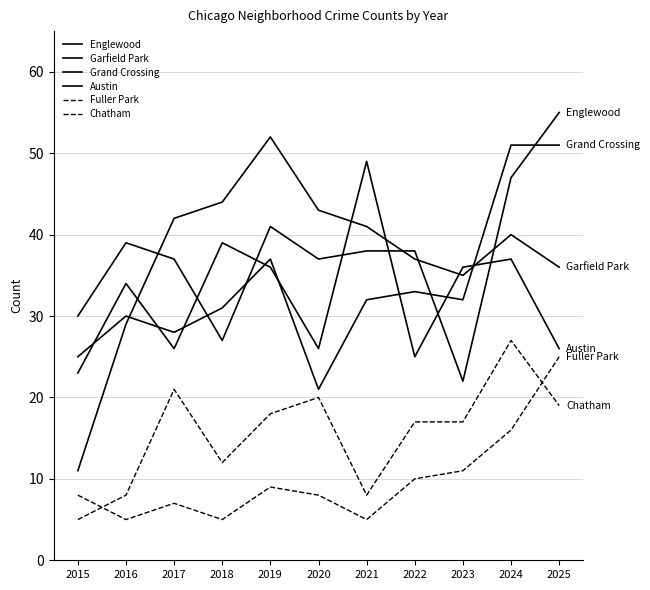

How many lines are shown in the chart?

6